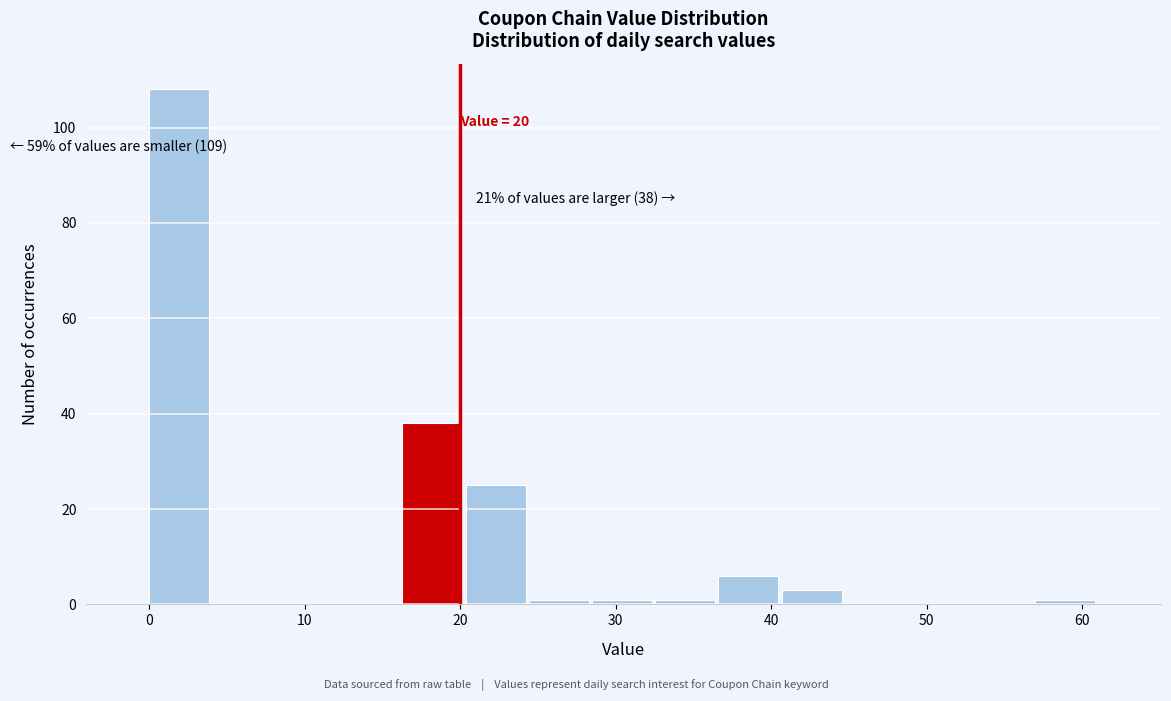

Over which range of the x-axis is the bar tallest?

0 to 4